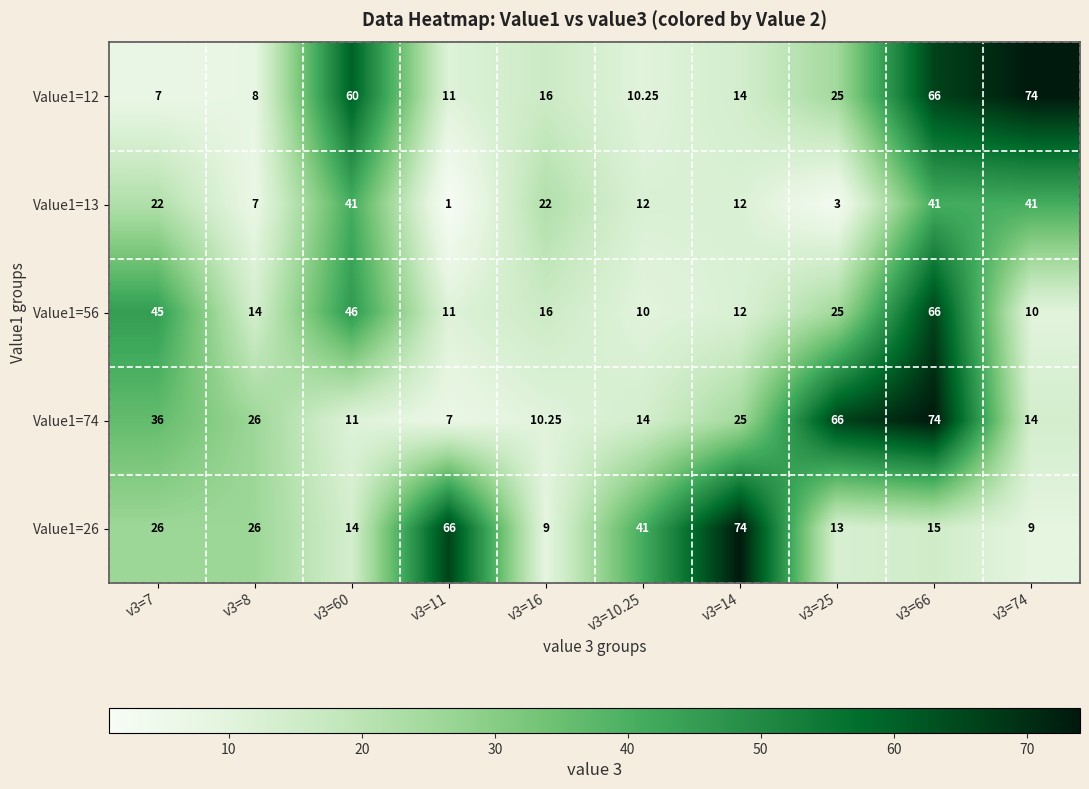

Is the value of Value1=13 at v3=25 greater than the value of Value1=74 at v3=25?

No